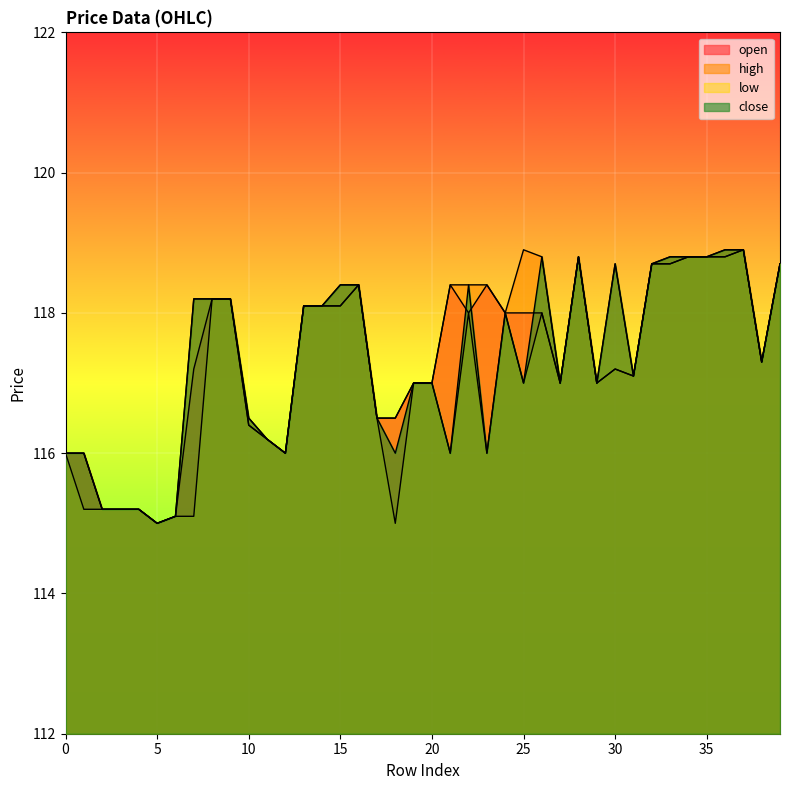

How many series are shown in this chart?

4